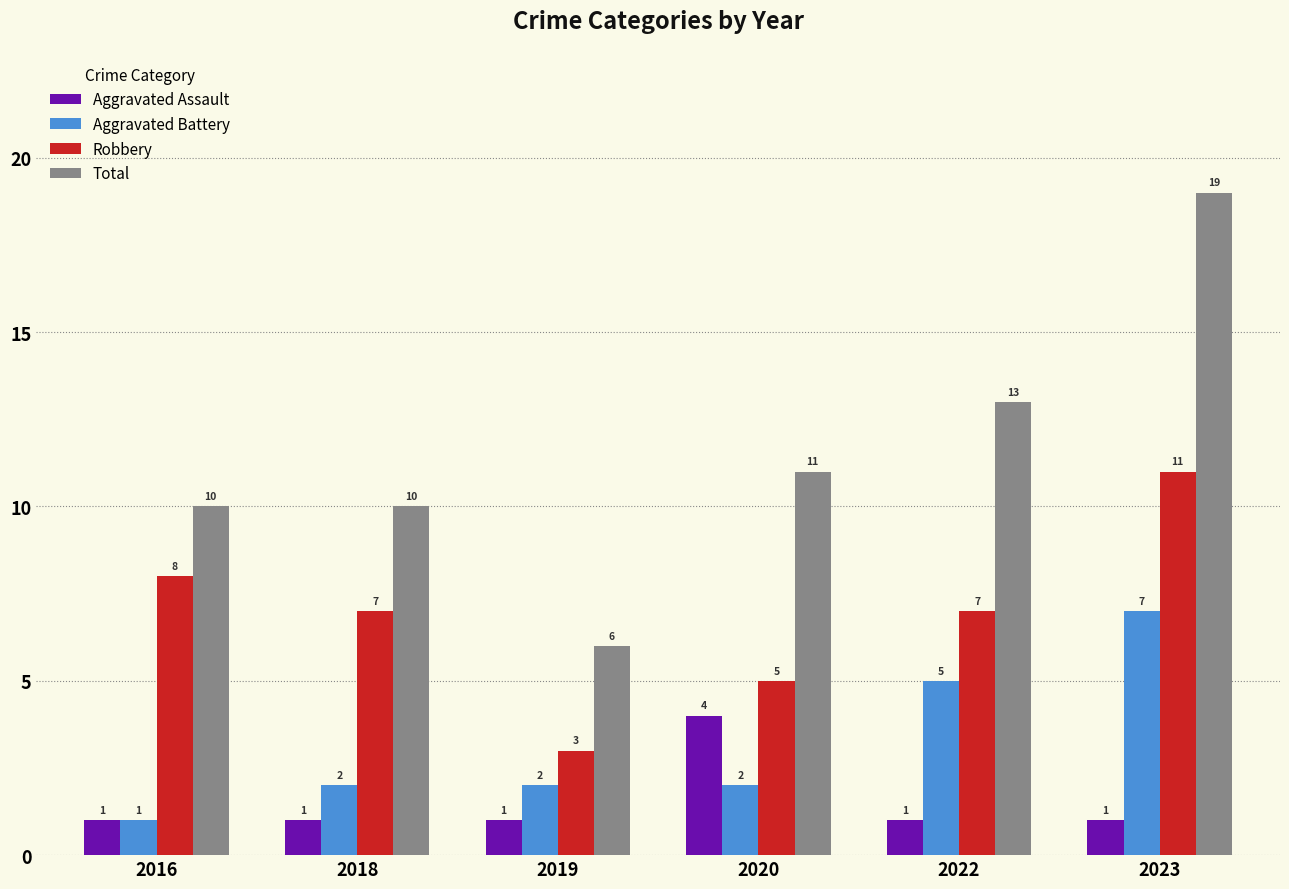

Read the Aggravated Battery value at 2016.

1